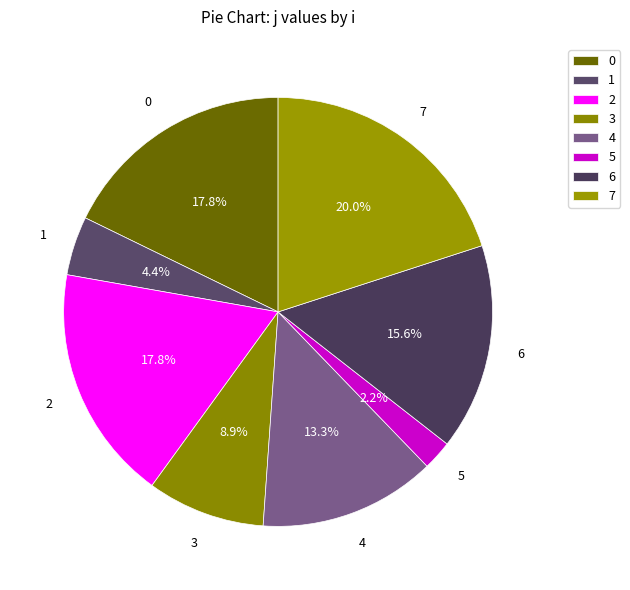

How many slices are in this pie chart?

8